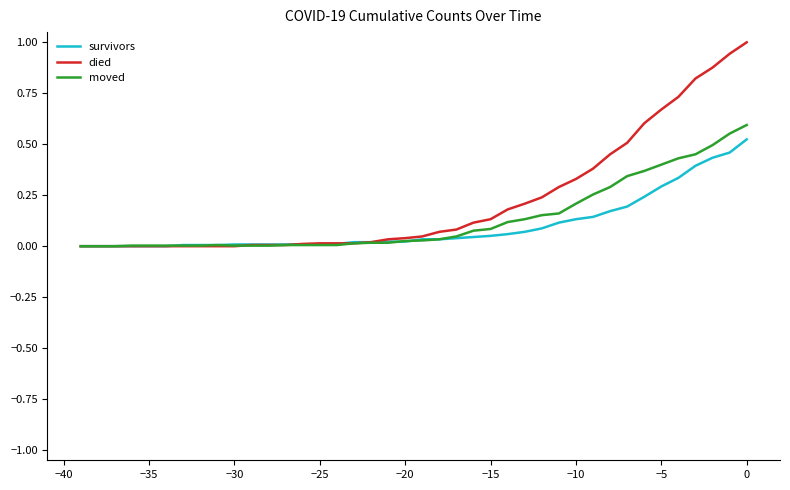

Which series has the widest spread of values?

died